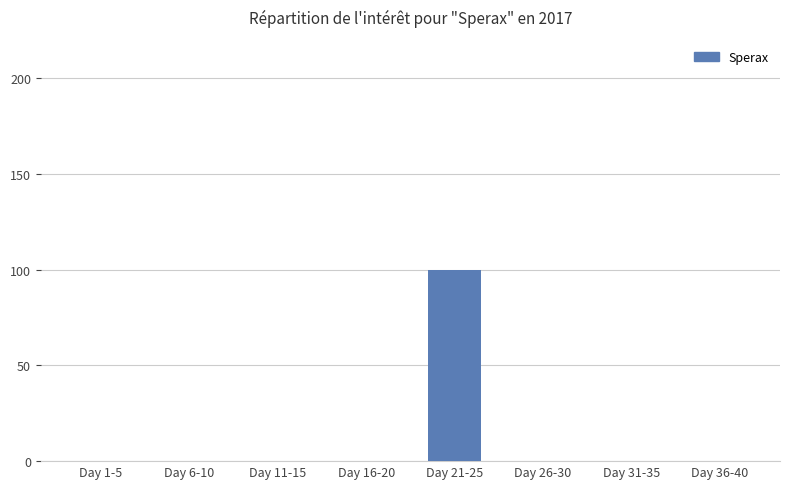

Between Day 36-40 and Day 21-25, which is larger?

Day 21-25